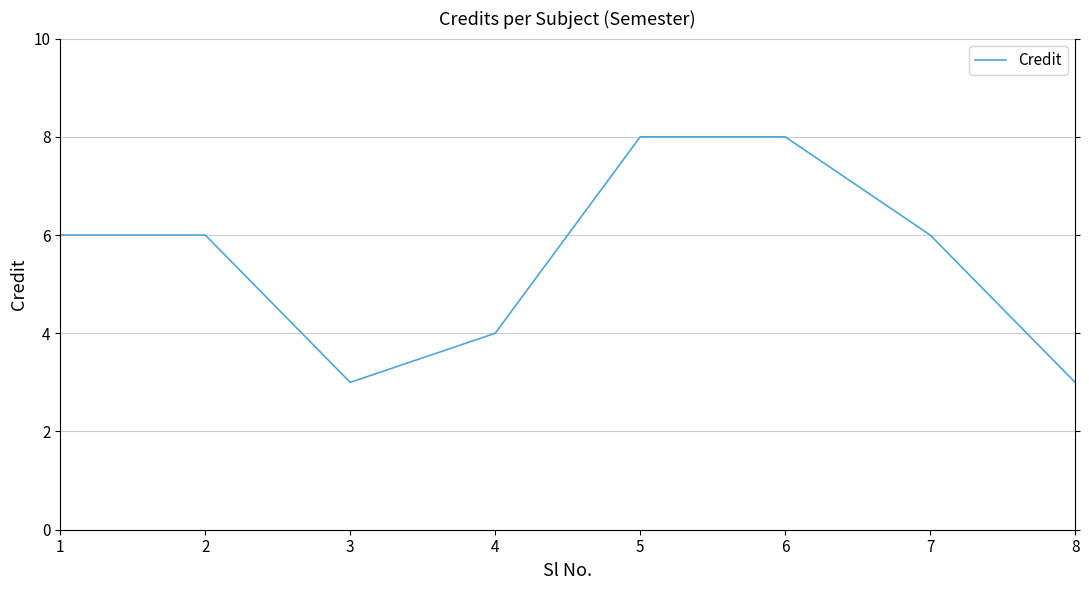

What is the change in value from 2 to 6?

+2